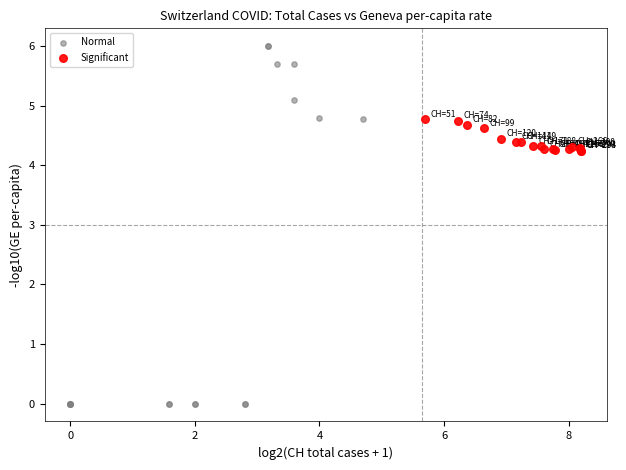

Which series contains the lowest Y value?

Normal